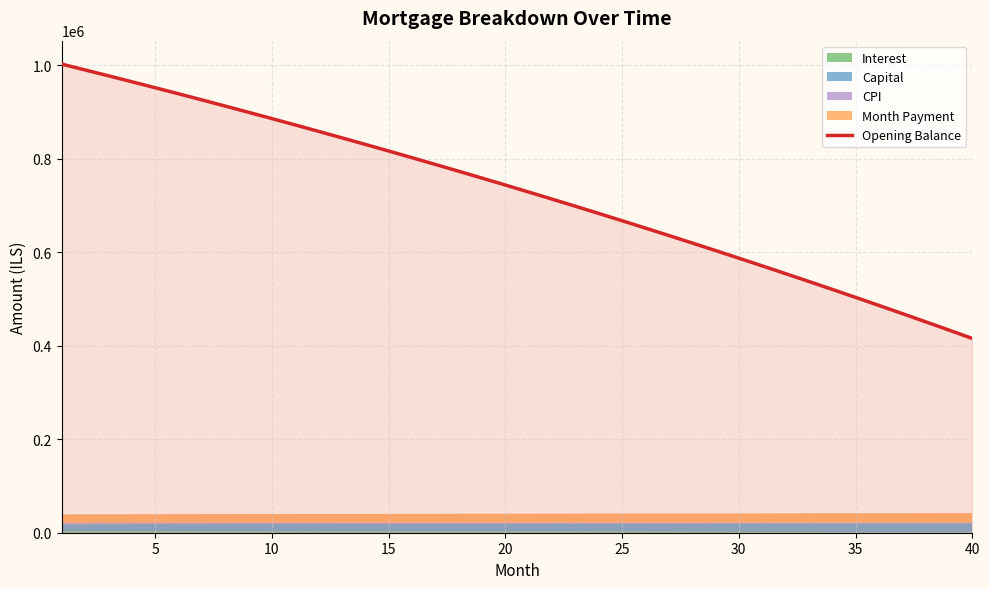

What is the minimum value for Opening Balance?

415759.1